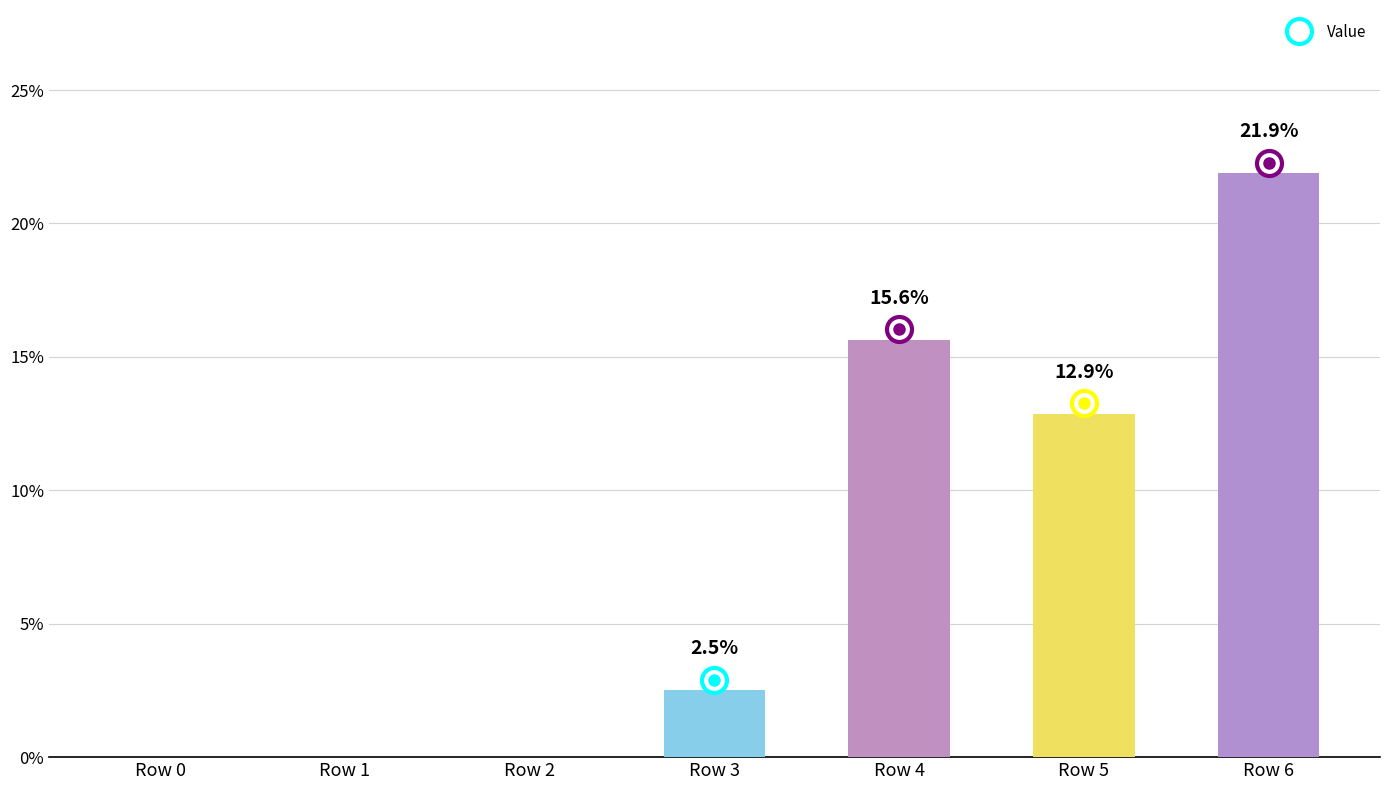

The value at Row 0 is -14.6. True or false?

False